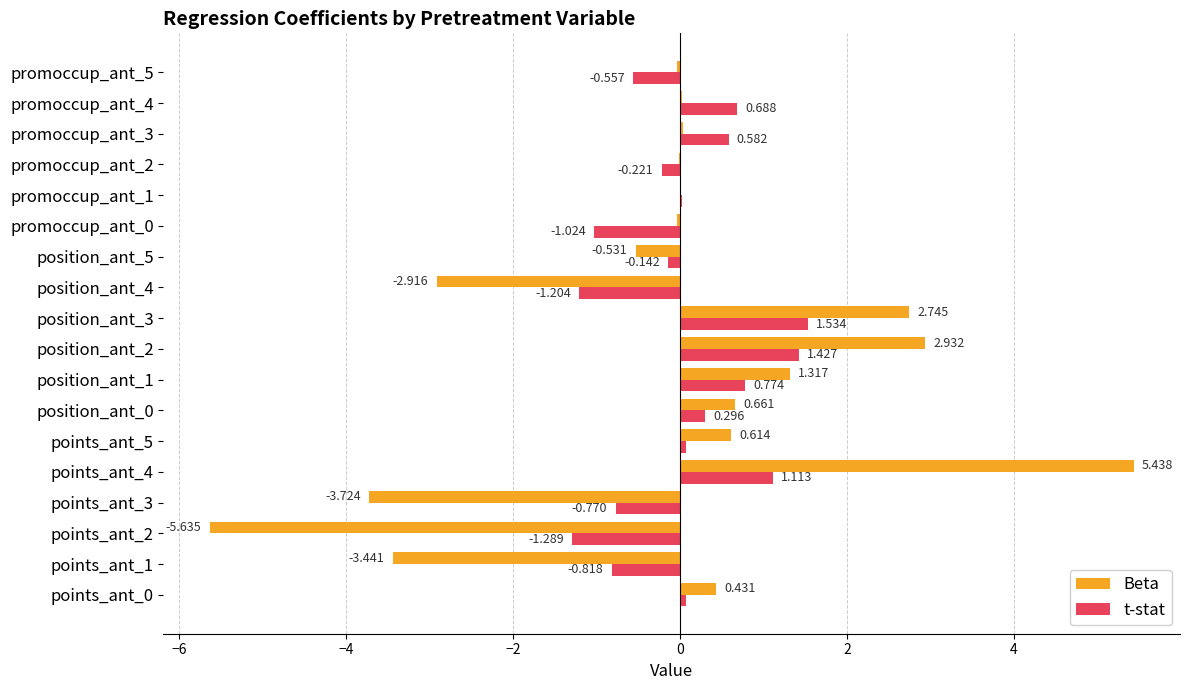

Which series changed the most between points_ant_4 and position_ant_4?

Beta